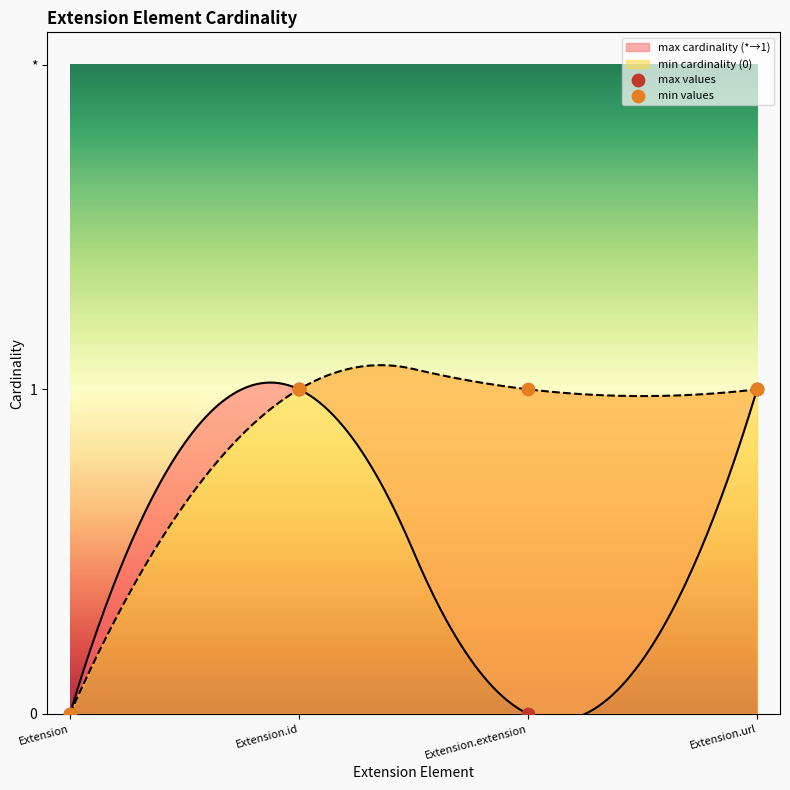

Between Extension and Extension.extension, which is larger?

Extension.extension